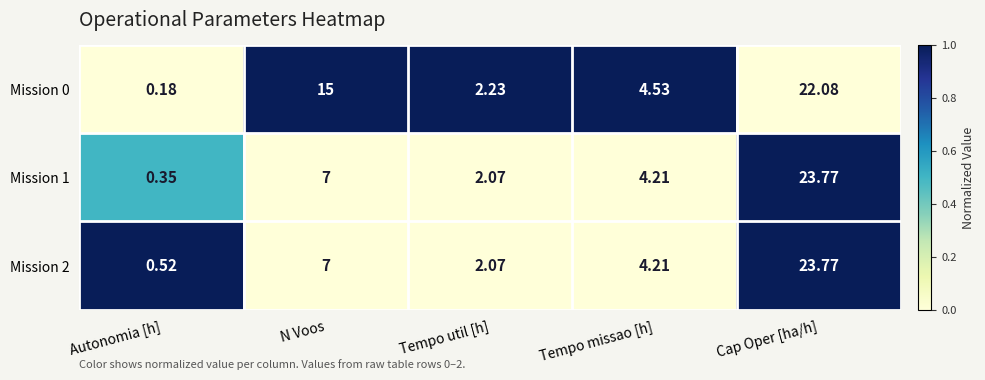

Which series has the largest range (max minus min)?

Mission 1